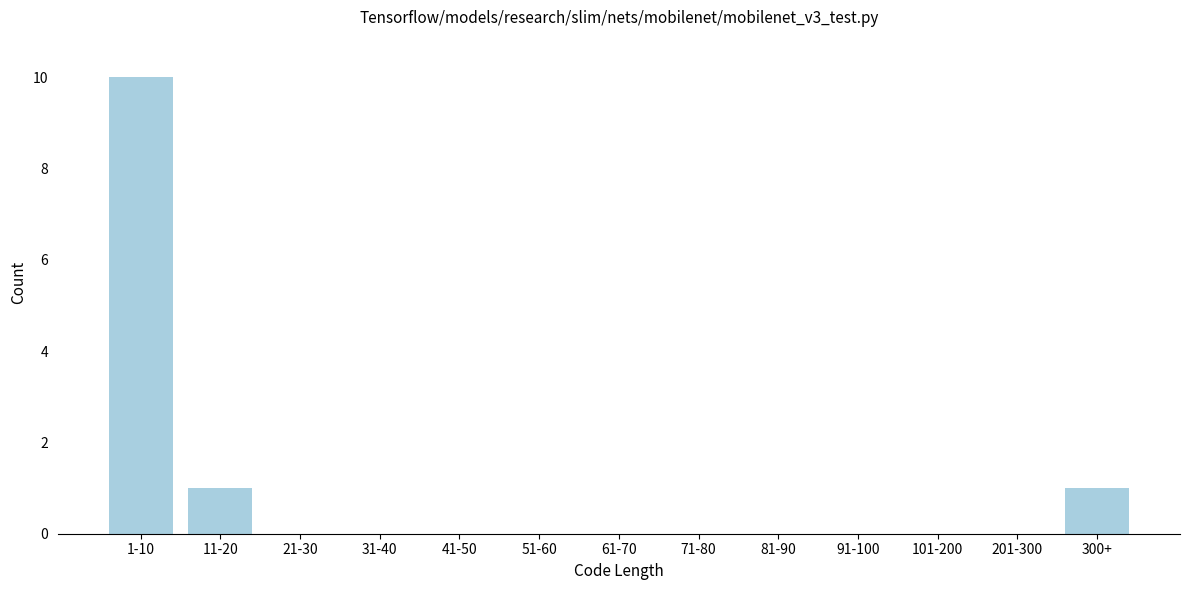

Reading right to left, list all the values displayed in this chart.

300+=1	201-300=0	101-200=0	91-100=0	81-90=0	71-80=0	61-70=0	51-60=0	41-50=0	31-40=0	21-30=0	11-20=1	1-10=10